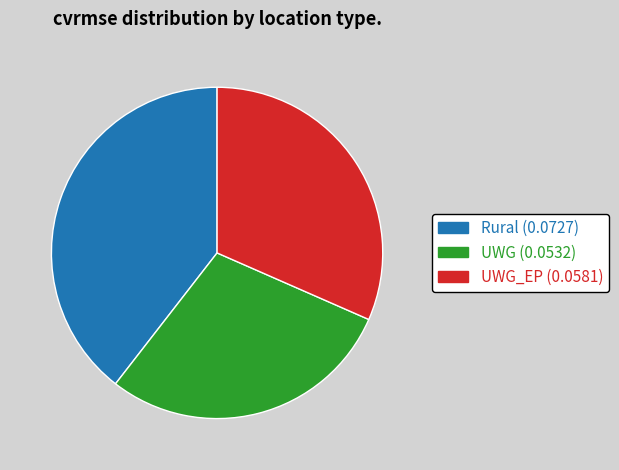

Does any single category account for the majority?

No